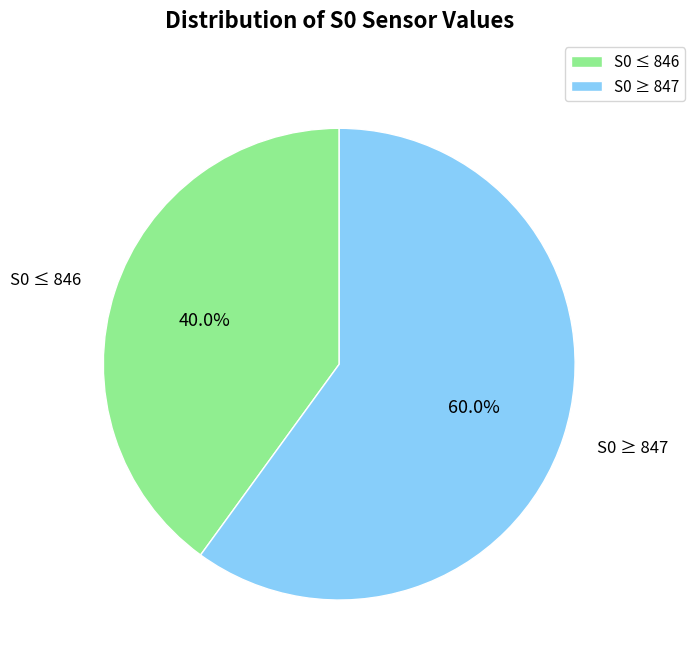

Count the number of slices in the pie.

2